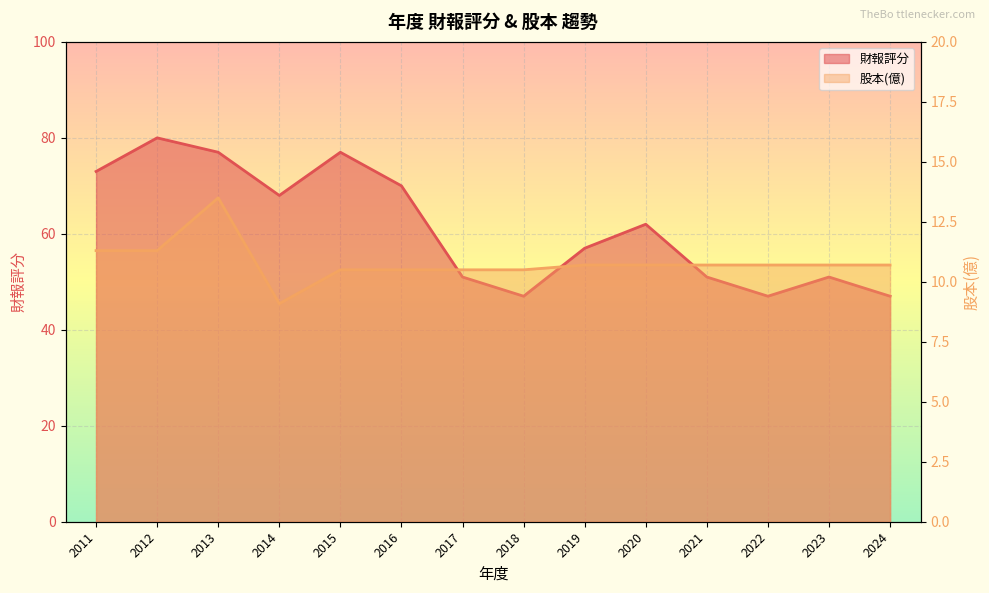

What is the sum of the 財報評分 values at 2018 and 2022?

94.0